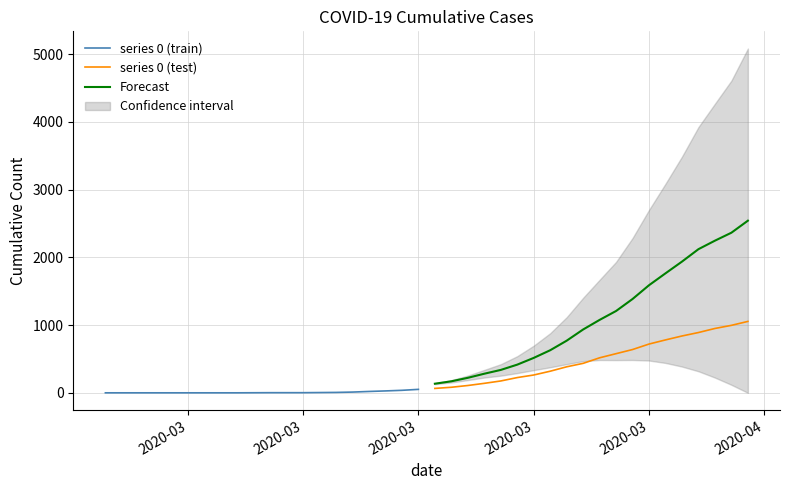

Does the chart have visible grid lines?

Yes